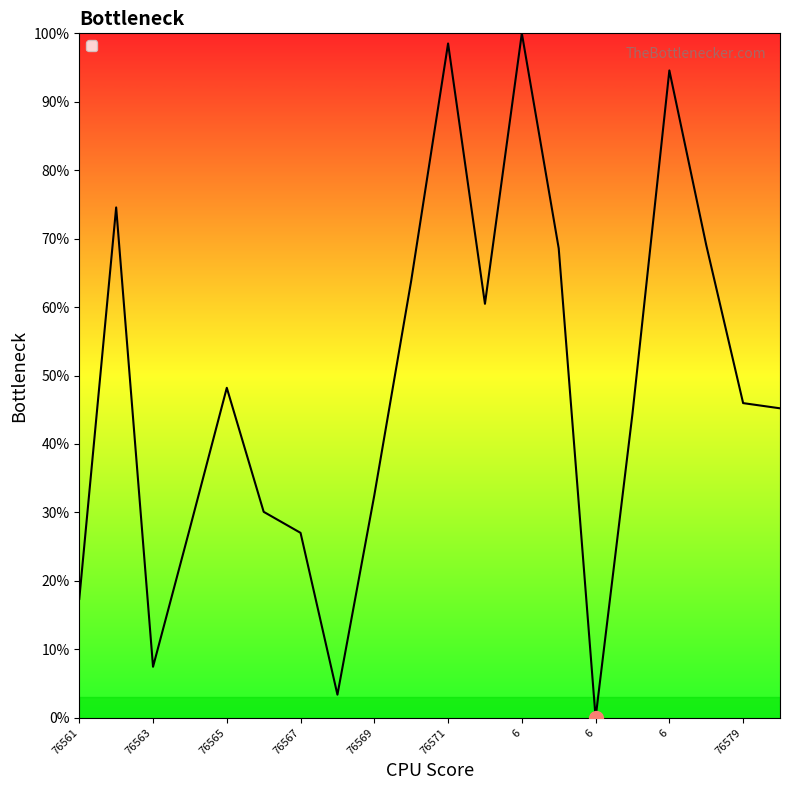

What is the greatest value displayed?

100.0